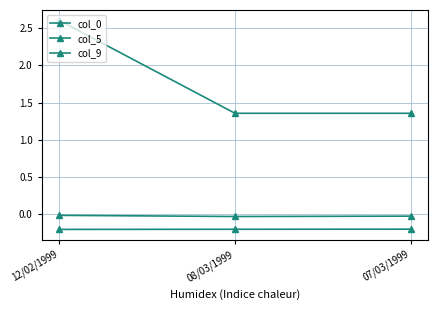

Which label corresponds to the largest value in the chart?

12/02/1999